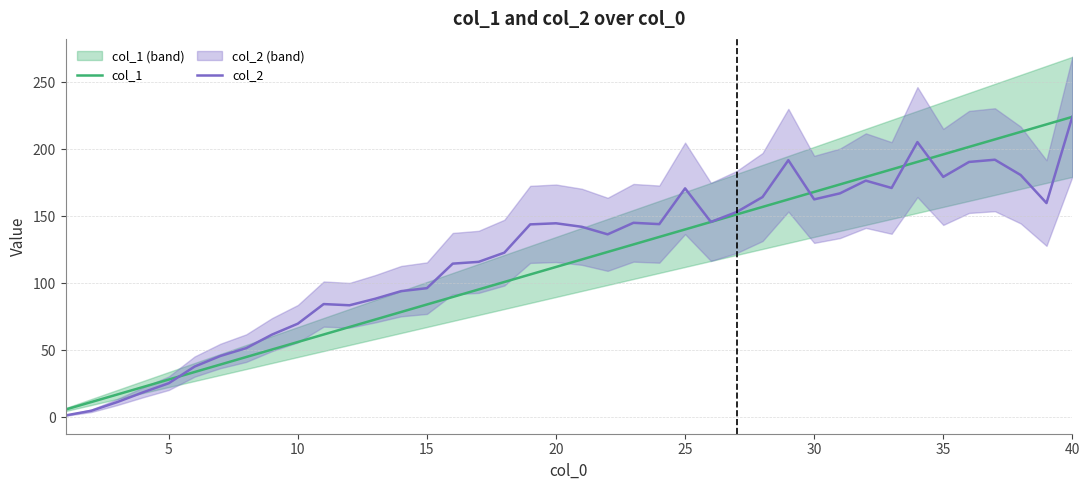

How many lines are shown in the chart?

2